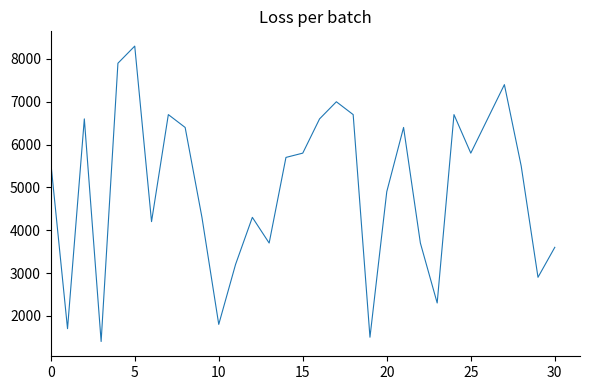

What is the difference between the maximum and minimum values?

6900